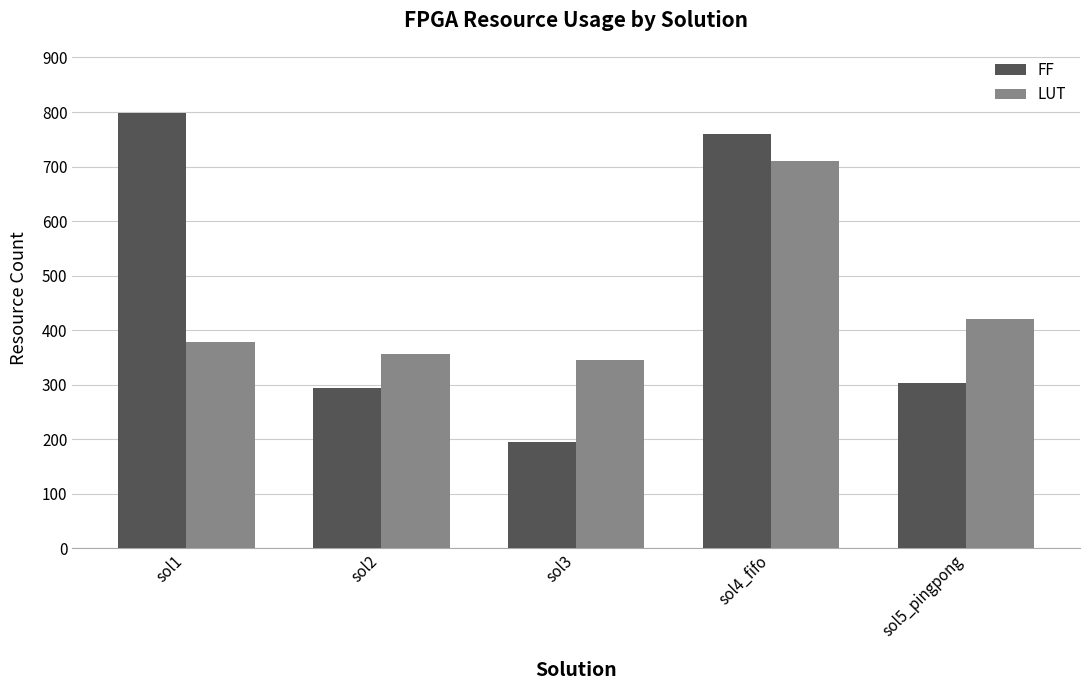

True or false: LUT has a value of 124 at sol2.

False